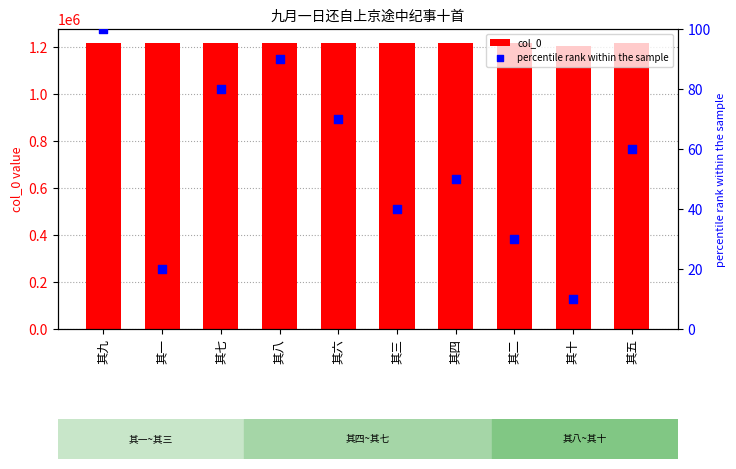

At how many categories does at least one series exceed 1114913?

10